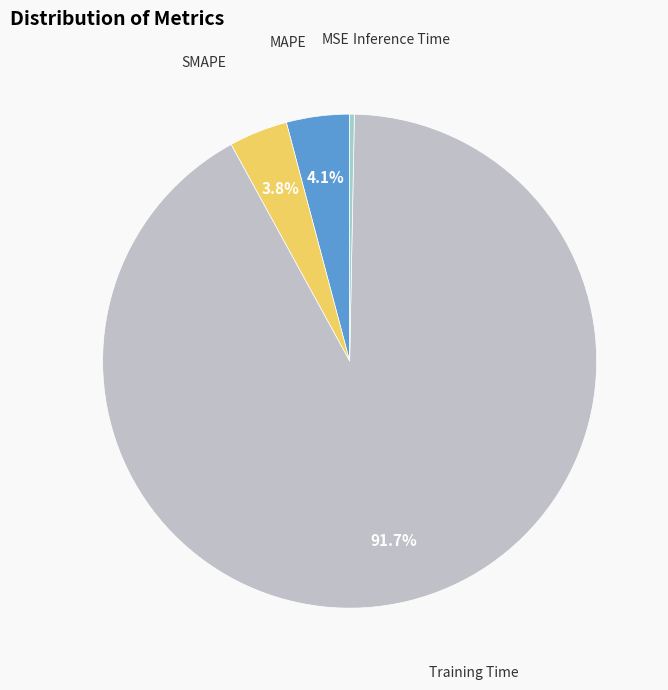

What is the largest slice in the pie chart?

Training Time